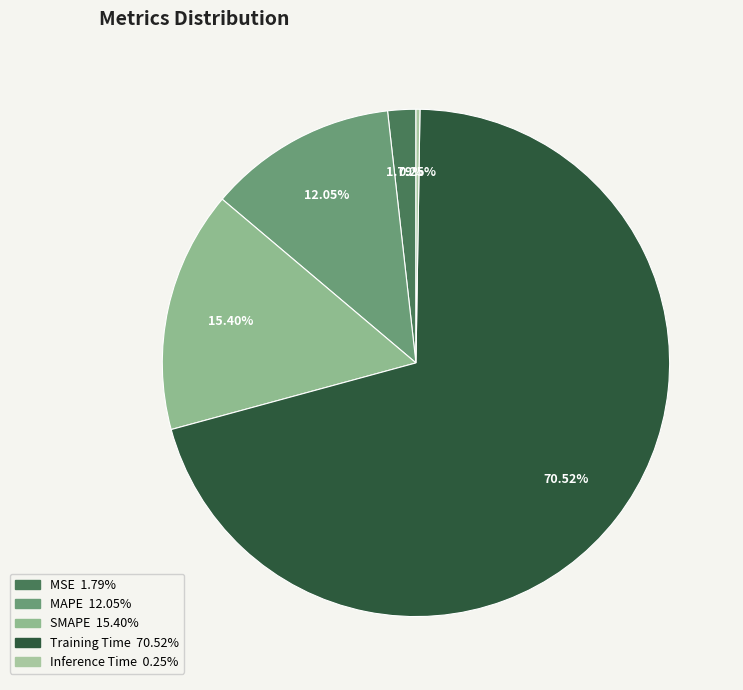

Which slice represents more than half of the pie?

Training Time